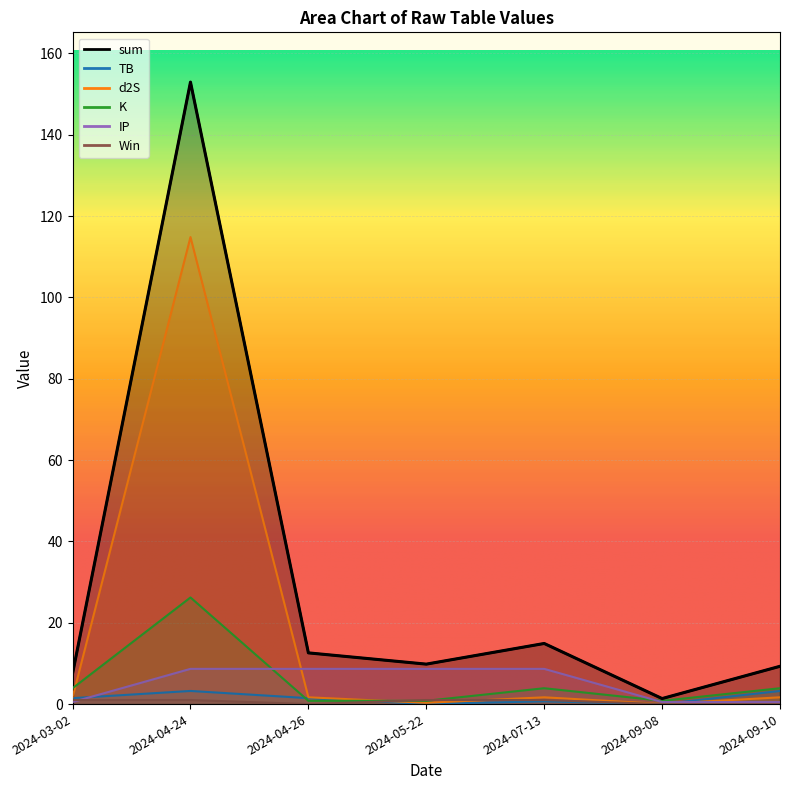

What is the difference between the K values at 2024-04-24 and 2024-07-13?

22.3